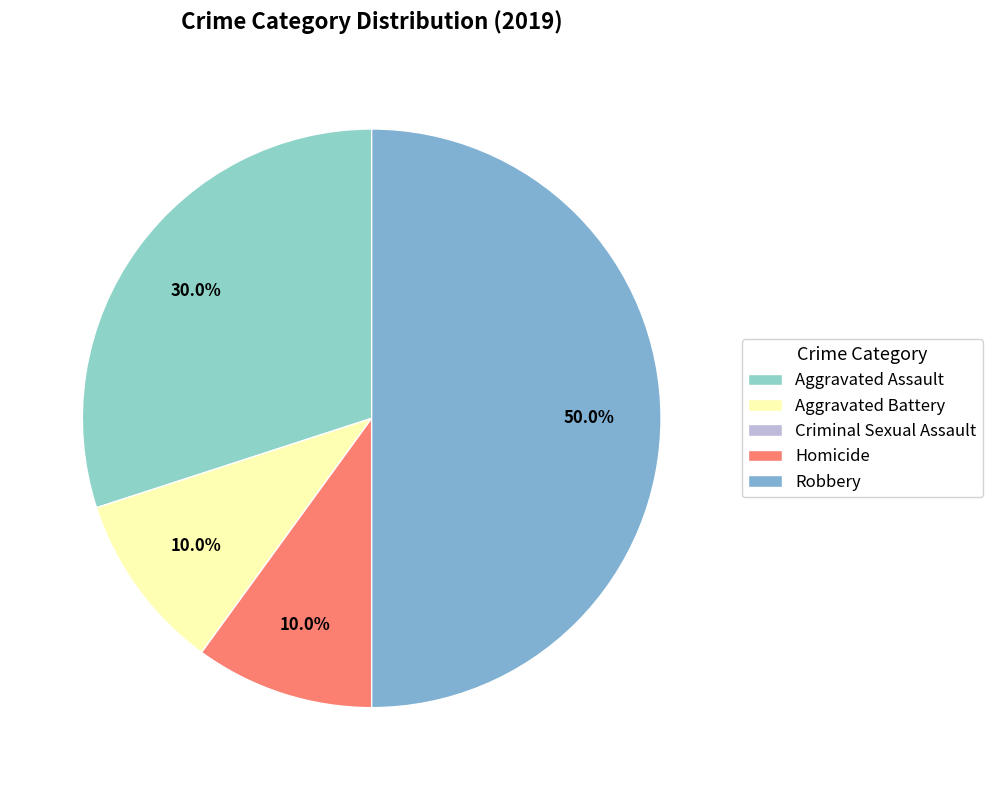

Is it true that Aggravated Battery is 10% of the pie?

True